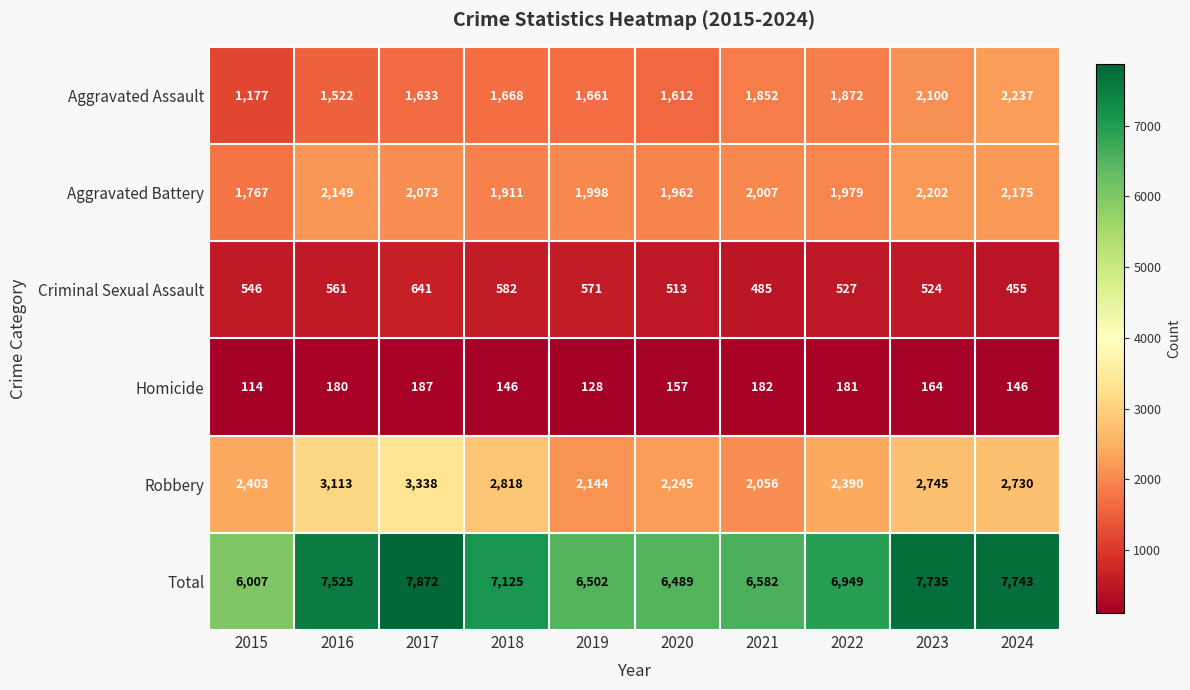

What is the total value across all series at 2023?

15470